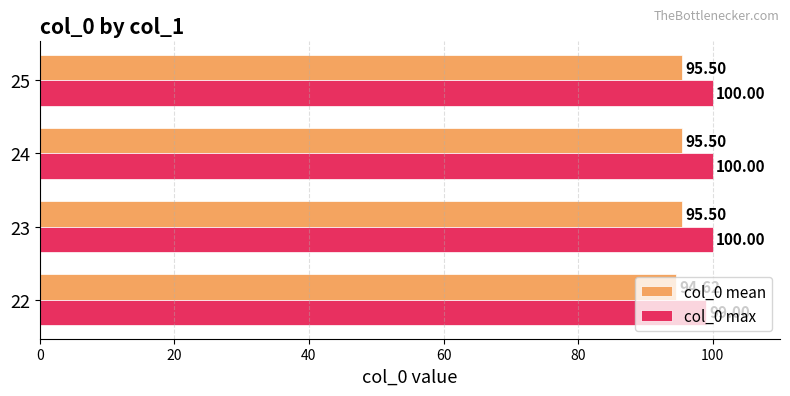

Which series has the largest range (max minus min)?

col_0 max